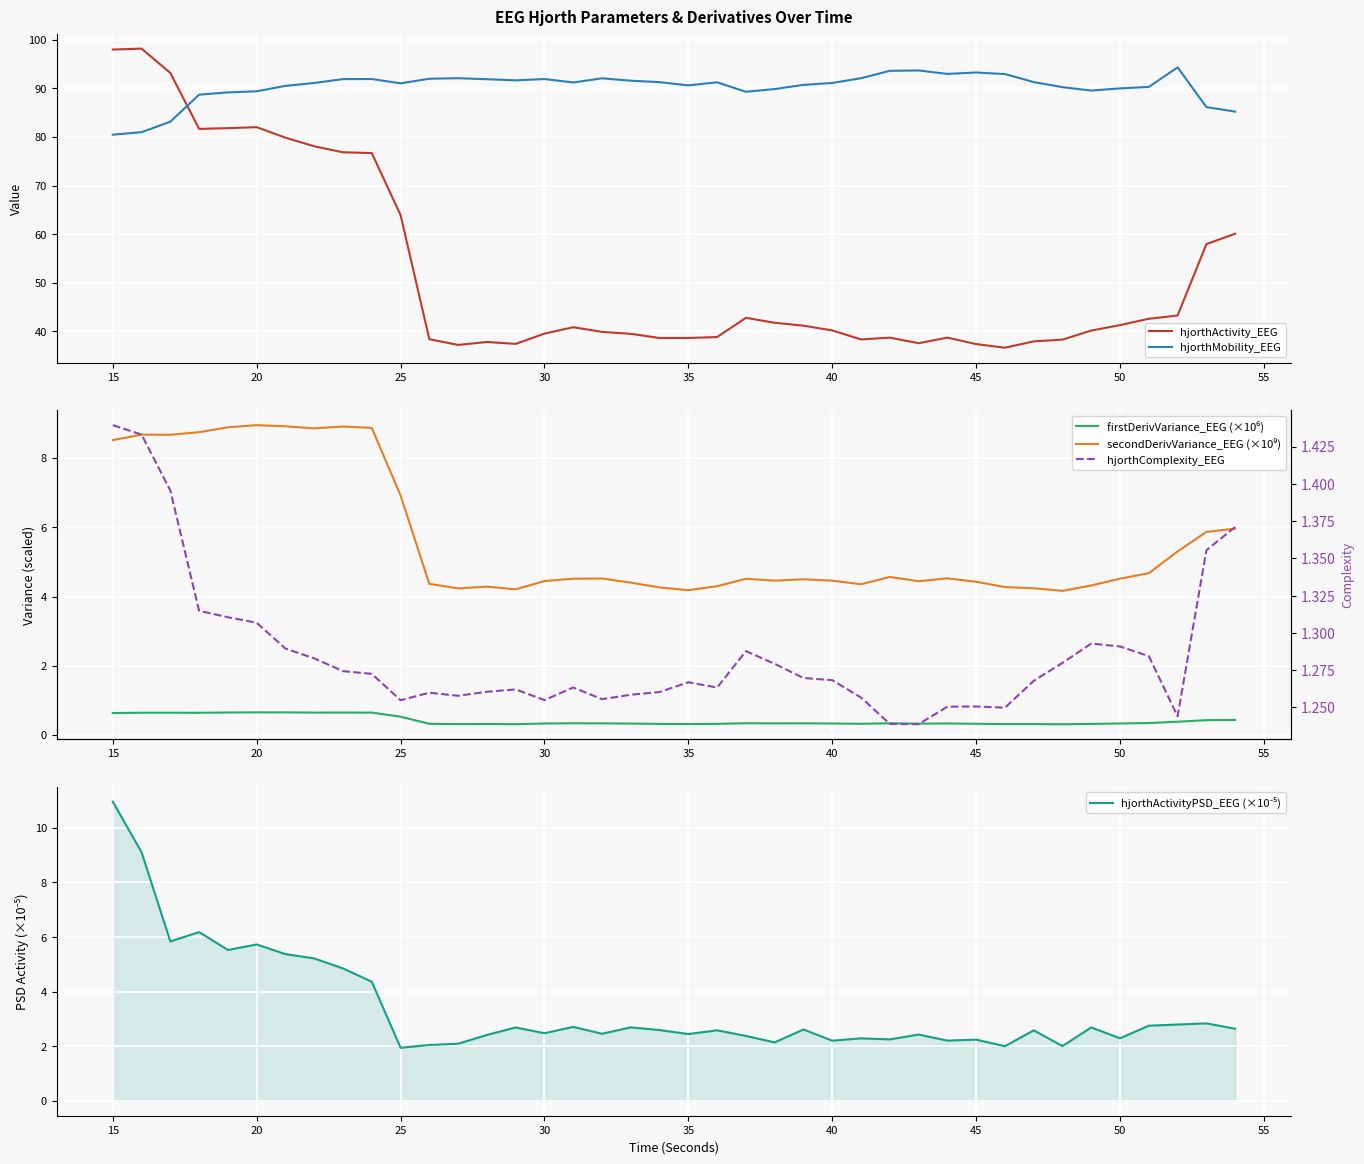

True or false: hjorthActivityPSD_EEG (×10⁻⁵) and hjorthComplexity_EEG cross at least once.

False